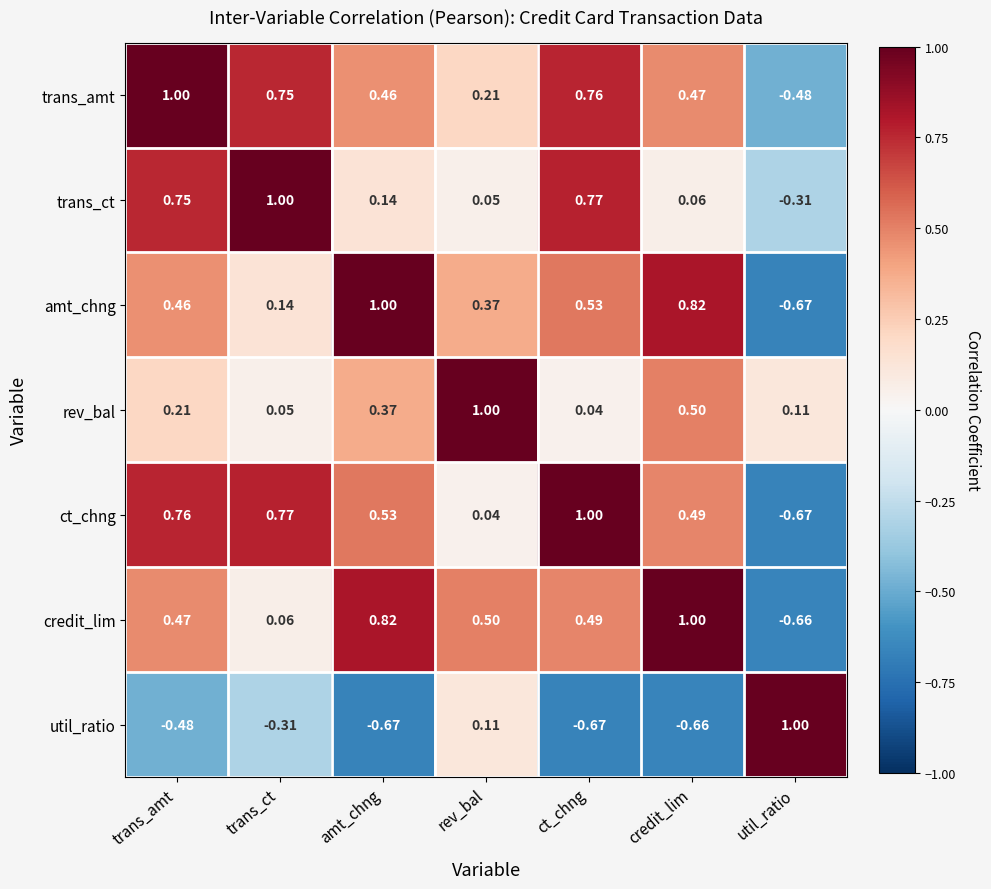

Where is amt_chng nearest to the value 0?

trans_ct